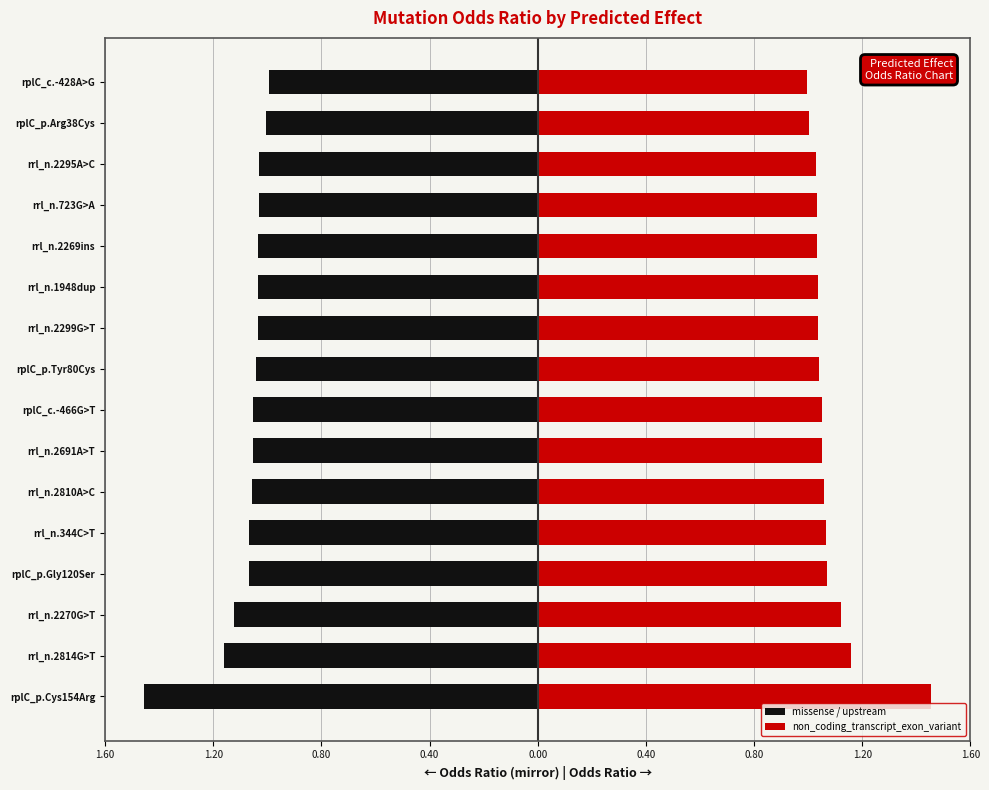

What is the difference between the maximum and second lowest values in the non_coding_transcript_exon_variant series?

0.4